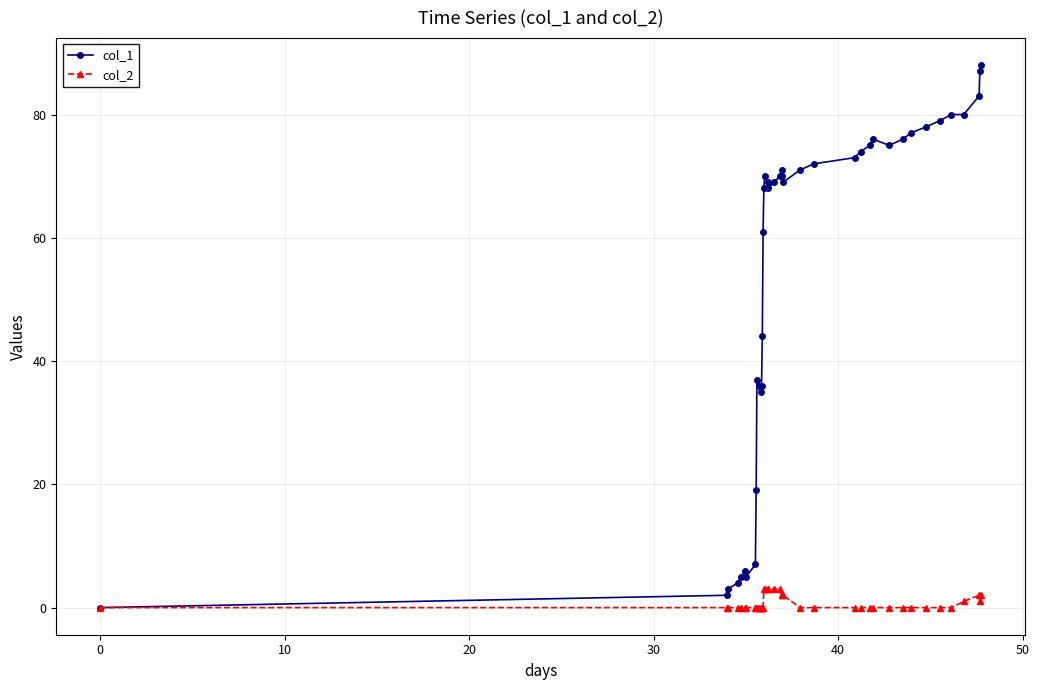

True or false: col_1 has more than 1 points higher than both neighbors.

True